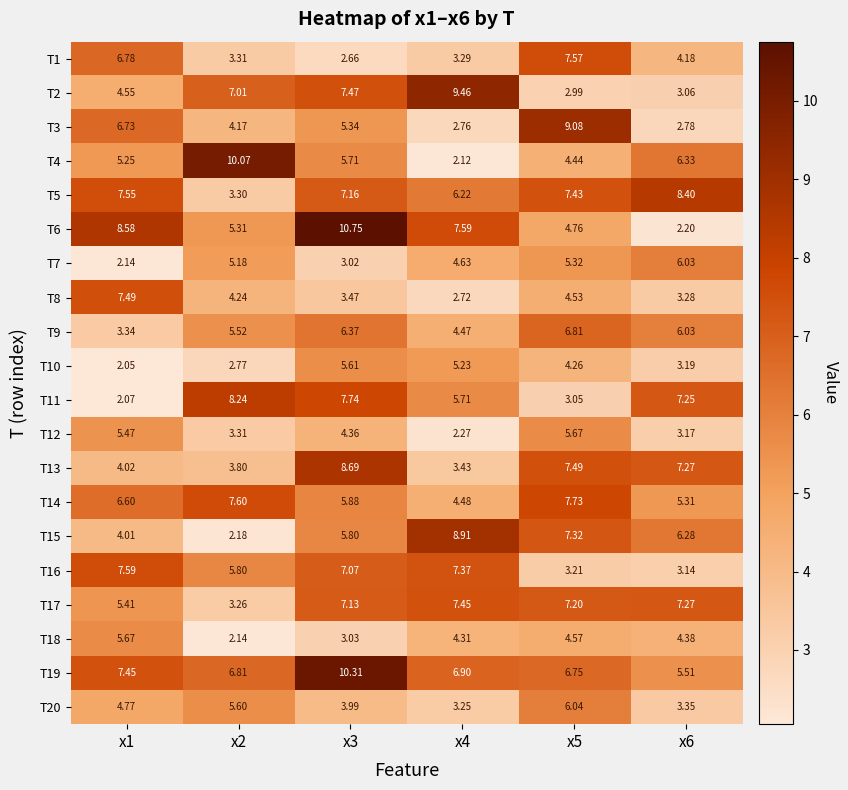

At how many categories does at least one series exceed 6?

6